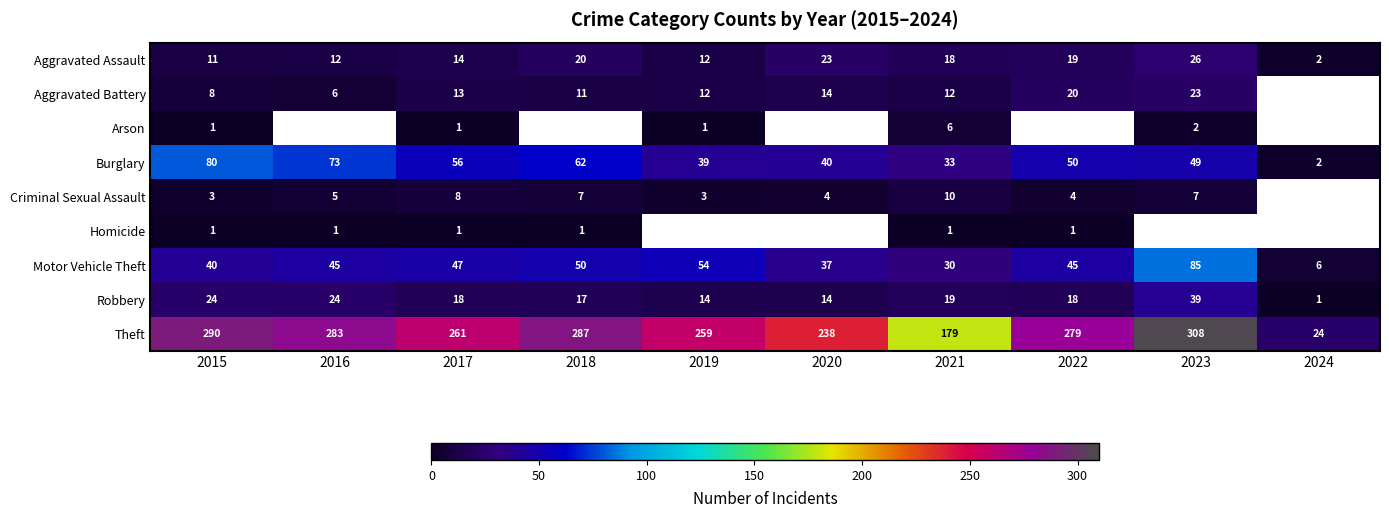

What is the greatest value displayed?

308.0